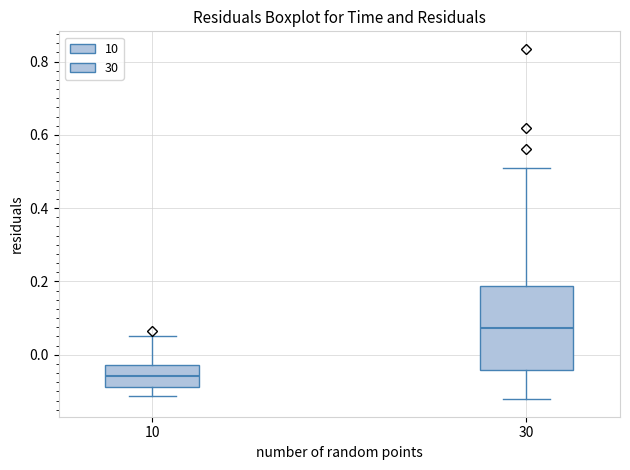

Where does the upper whisker of the box at x = 10 end on the y-axis? The values are not printed on the chart, so give them approximately, as read against the axis.

0.06